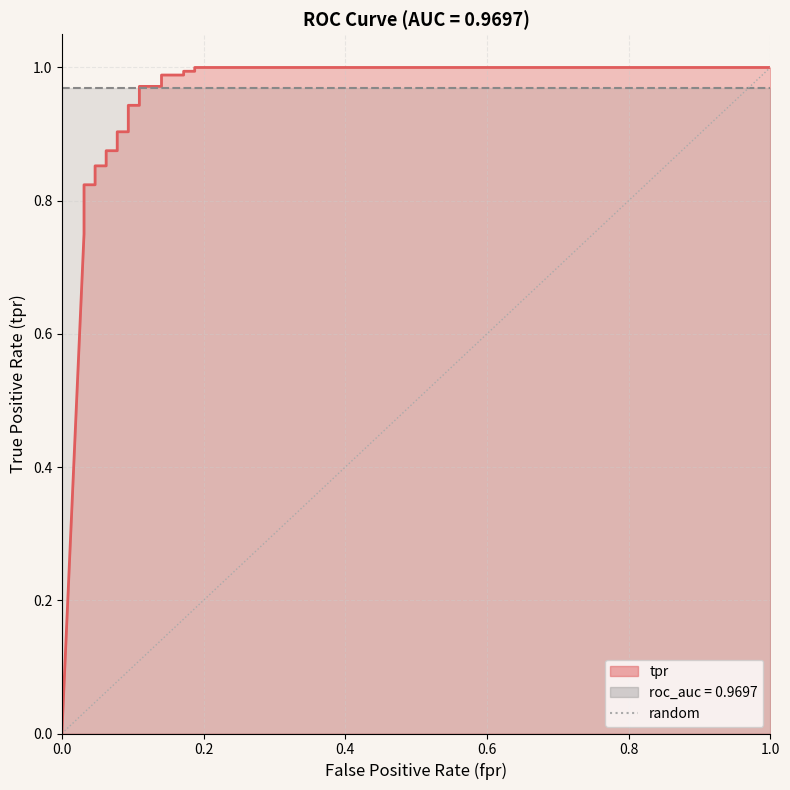

Does the chart have visible grid lines?

Yes